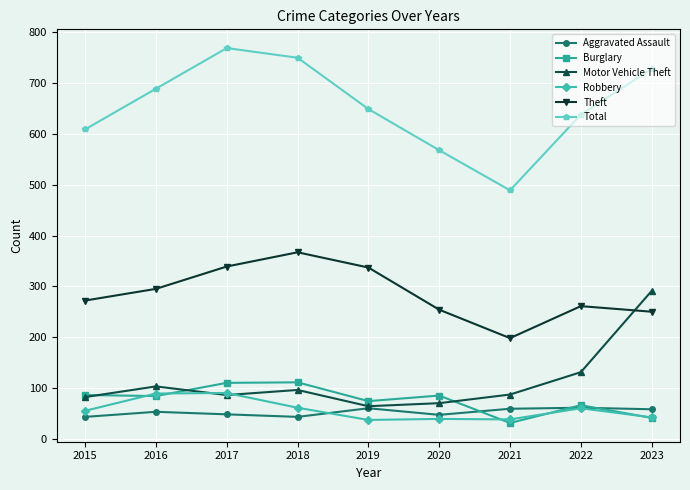

What is the value of the Burglary point at the 7th from the left?

31